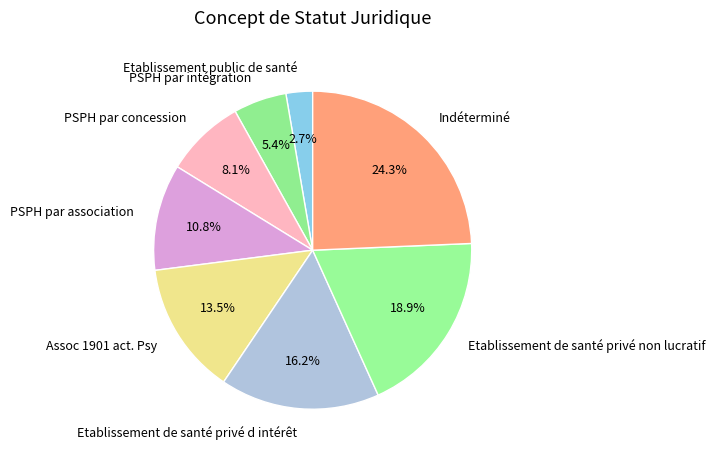

Is there a majority slice in this chart?

No